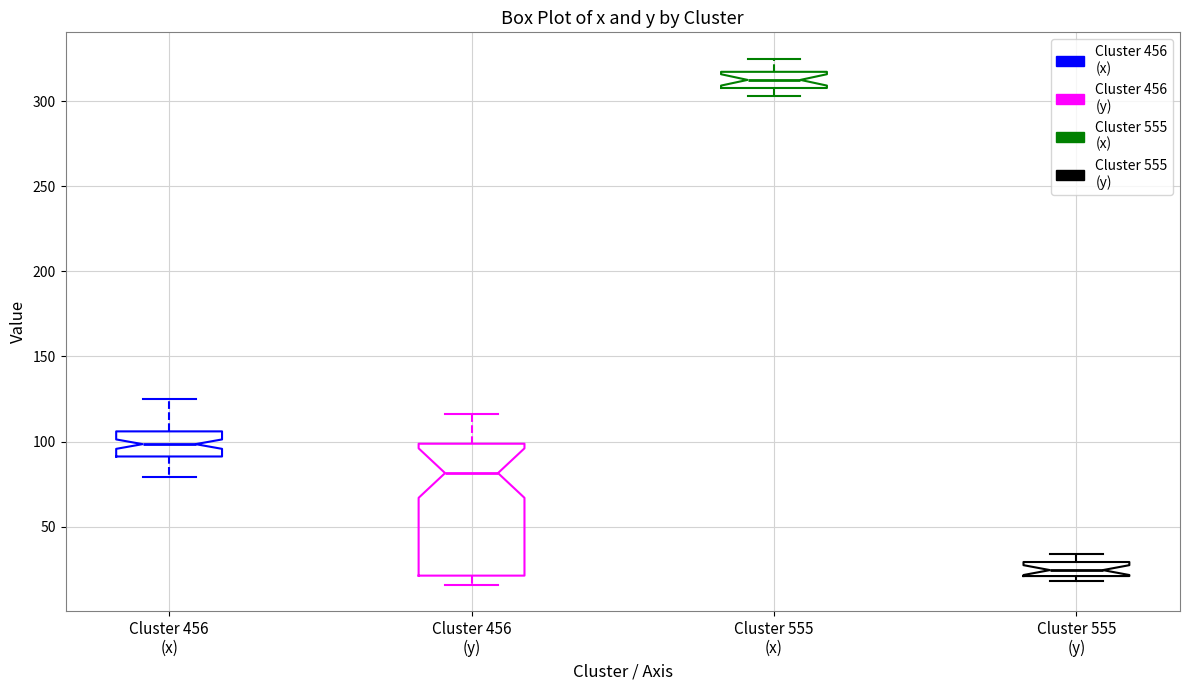

Which box has the lowest median line?

Cluster 555 (y)